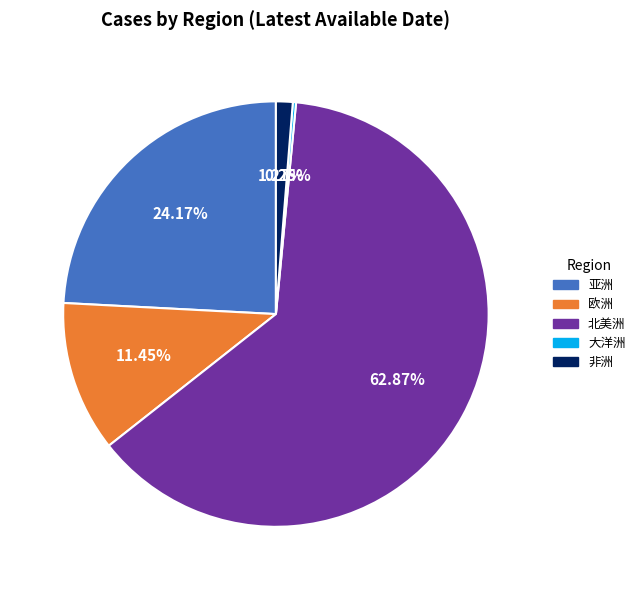

Which category accounts for the majority?

北美洲